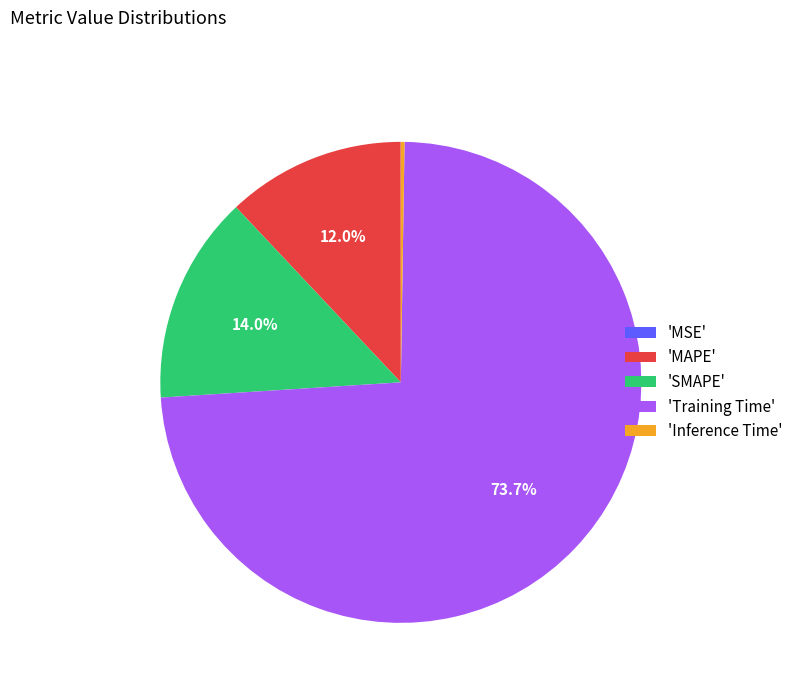

What percentage is NOT represented by 'MAPE'?

88.0%